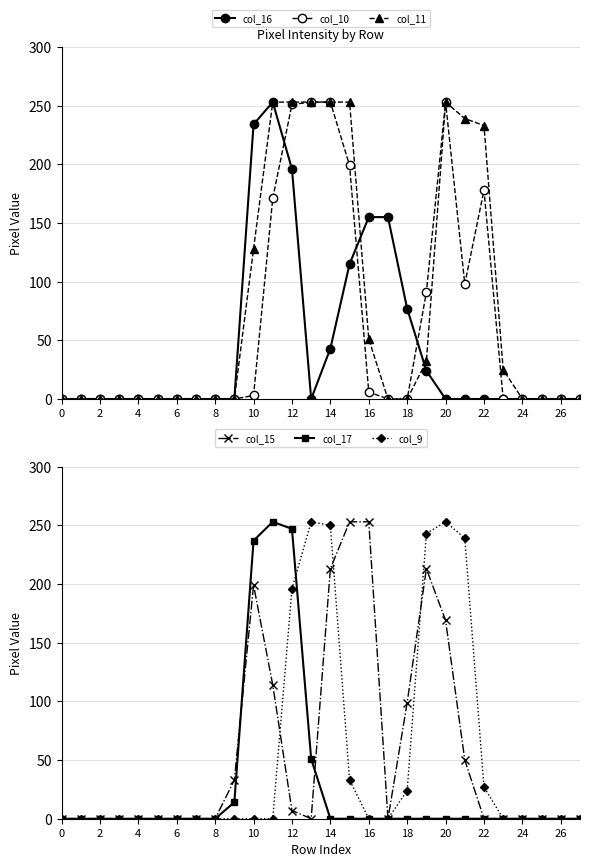

What is the average value of the col_11 series?

80